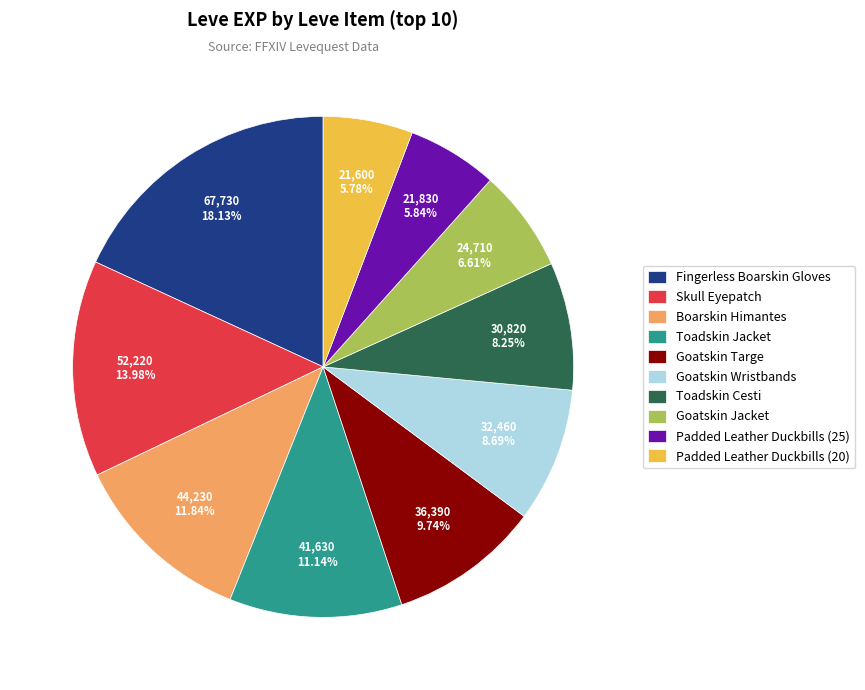

Which has a higher value, Padded Leather Duckbills (20) or Fingerless Boarskin Gloves?

Fingerless Boarskin Gloves